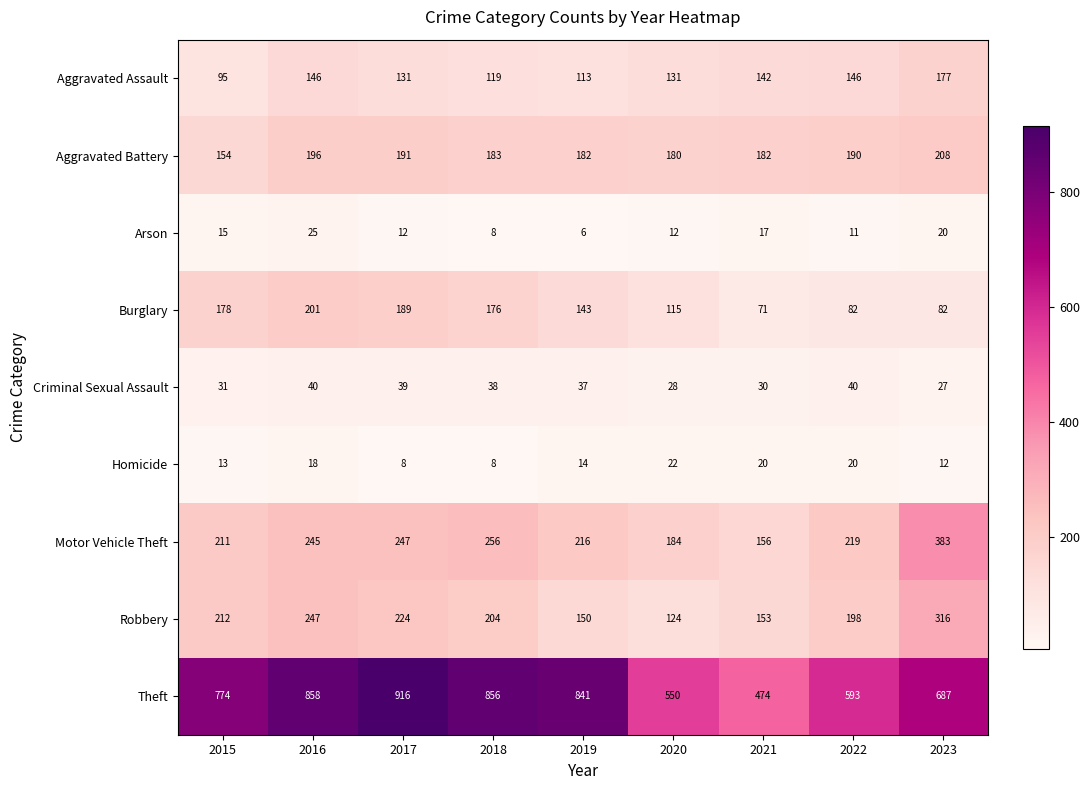

The Aggravated Battery series shows 128 at 2018. True or false?

False